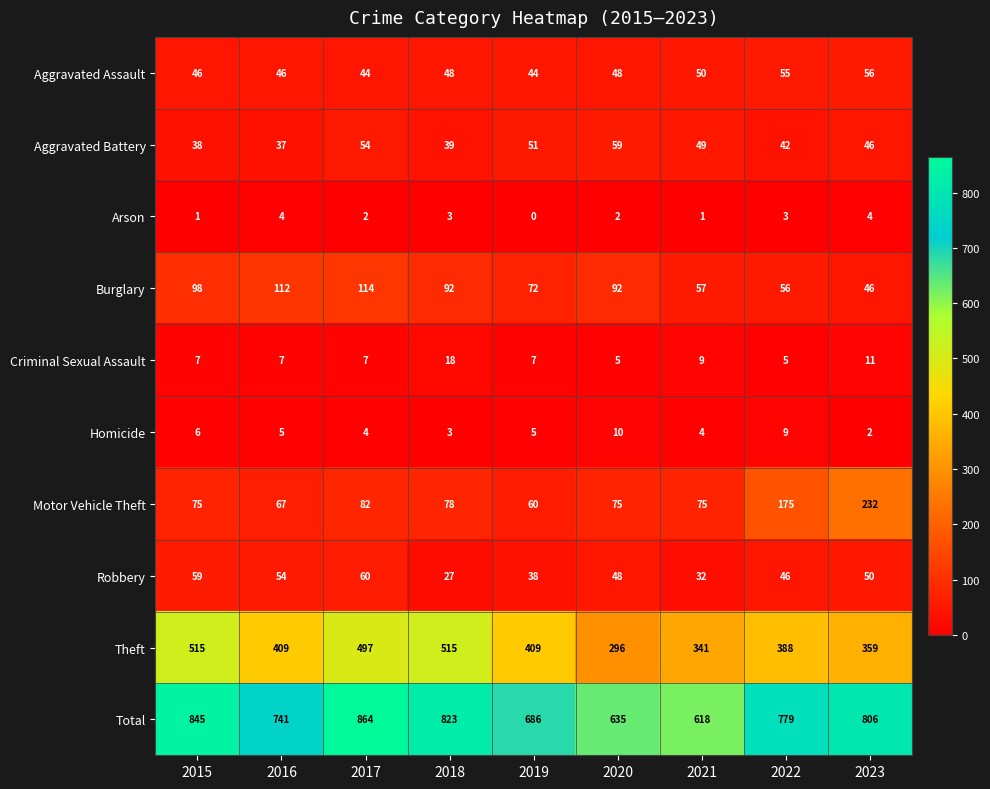

Which series has the largest total across all categories?

Total